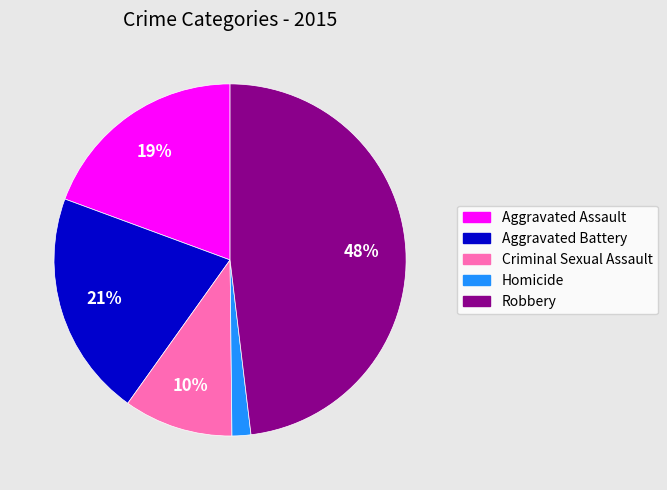

To the nearest percent, what is the difference between the Robbery and Homicide slice percentages?

46%